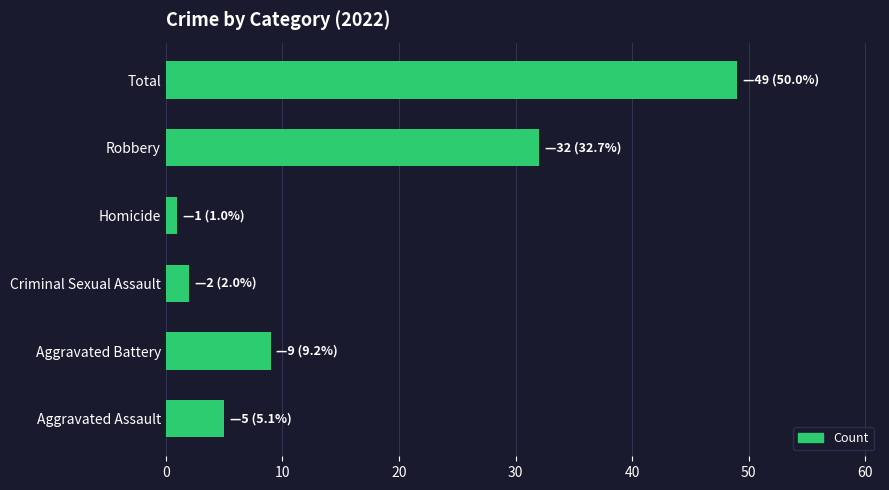

How many data points does each series have?

6